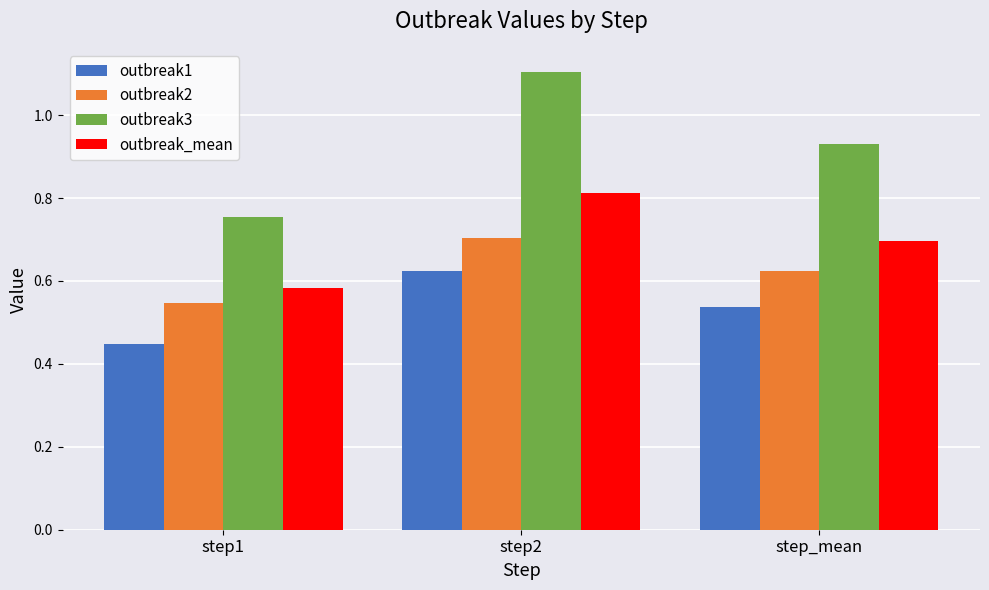

Which series has the widest spread of values?

outbreak3